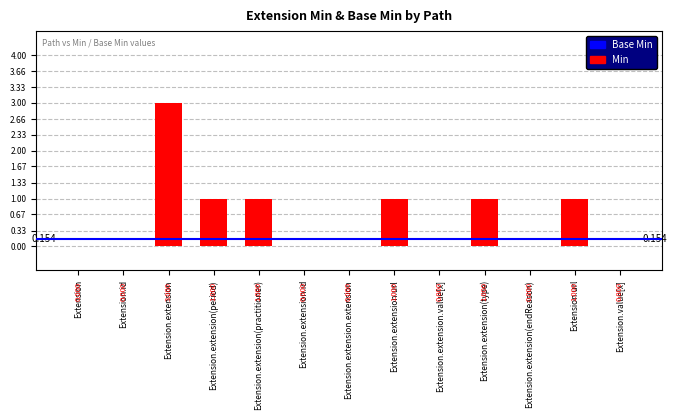

Are the bars horizontal?

No